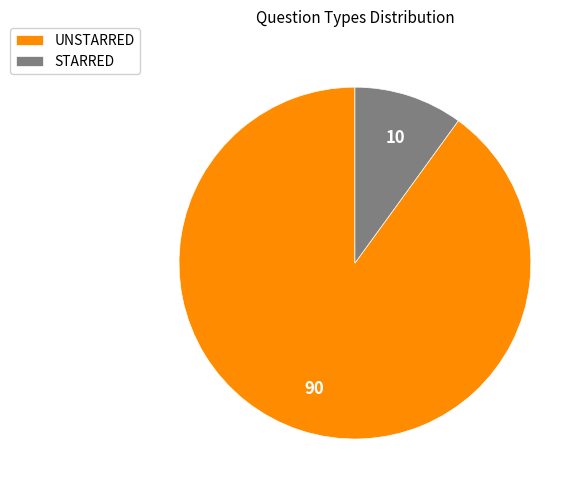

What is the smallest slice in the pie chart?

STARRED